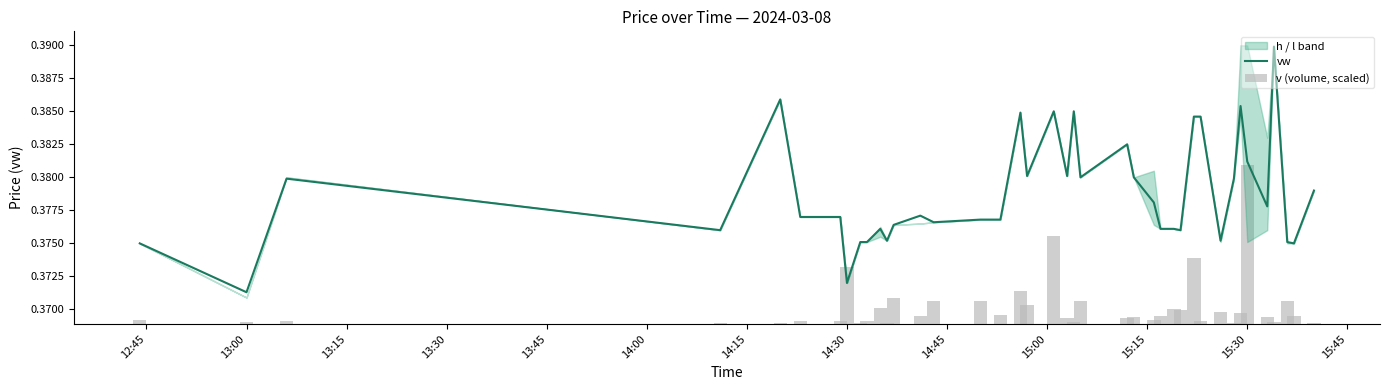

What is the sum of all v (volume, scaled) values?

0.1